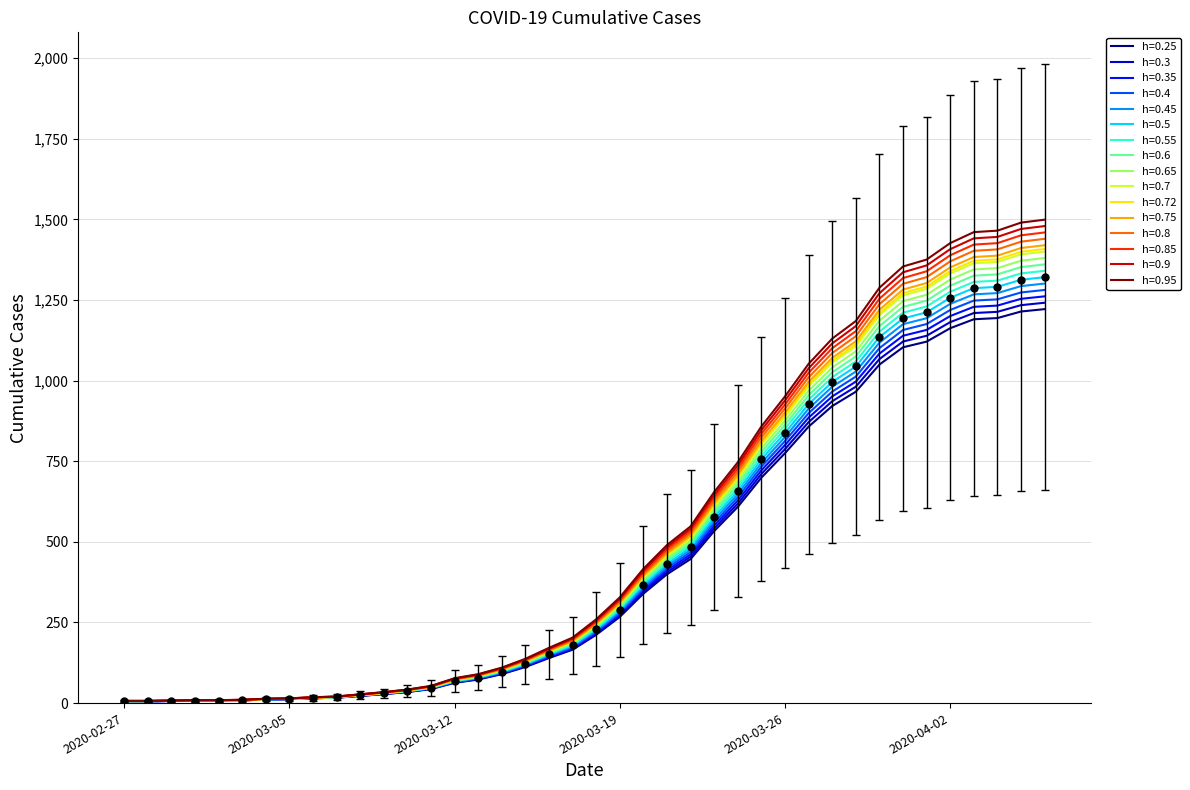

Which series has the largest range (max minus min)?

h=0.95